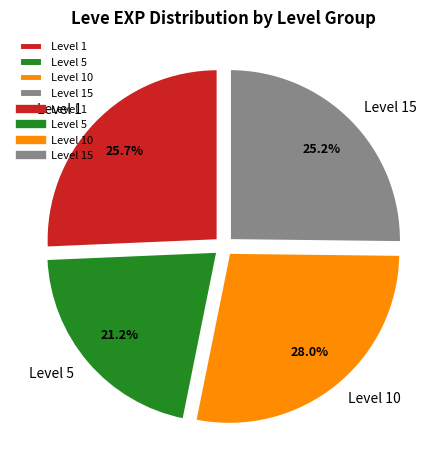

To the nearest percent, what is the average slice percentage?

25%